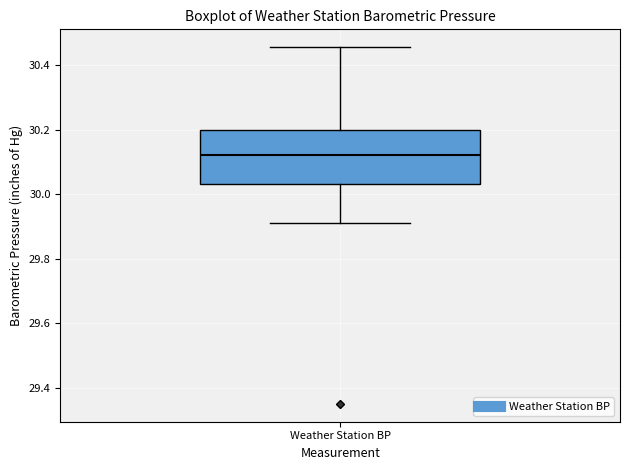

Where does the median line of the box for Weather Station BP sit on the y-axis? The values are not printed on the chart, so give them approximately, as read against the axis.

30.12